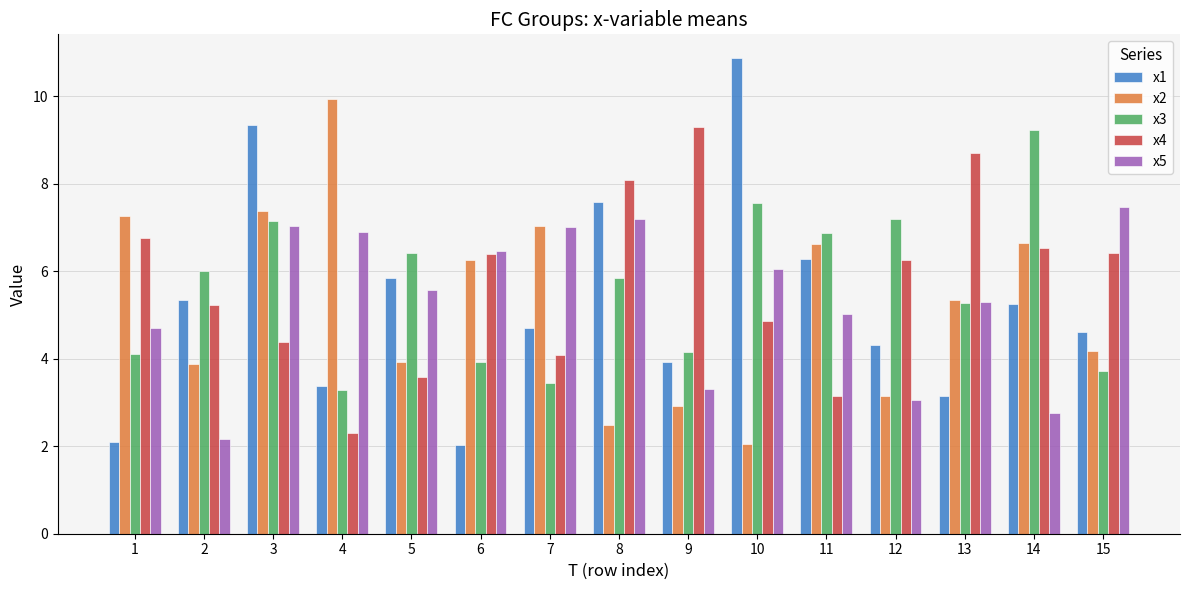

What is the value of the x5 bar at the 12th from the left?

3.0